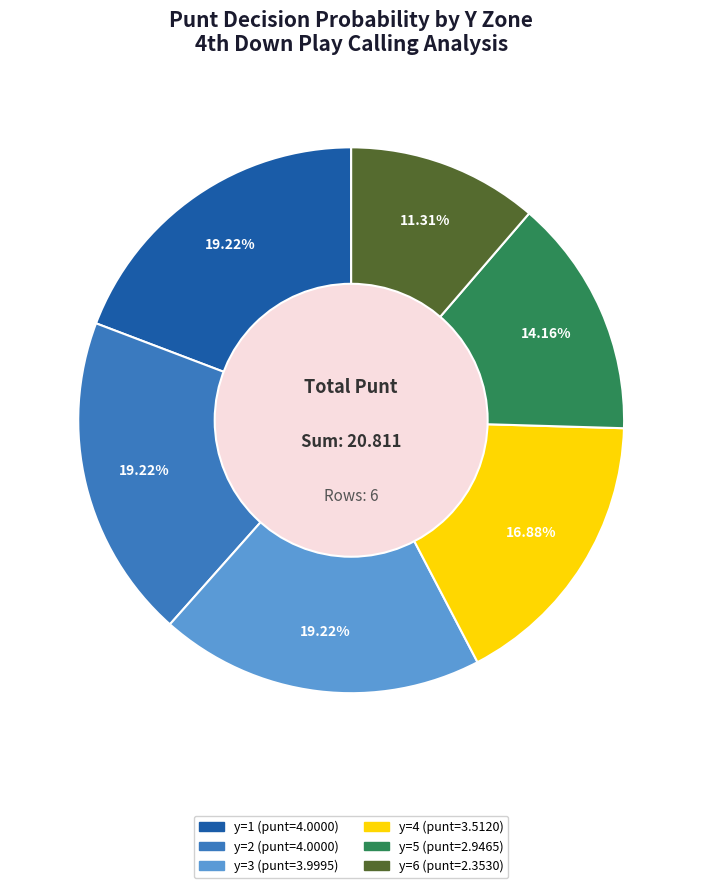

Is there a majority slice in this chart?

No